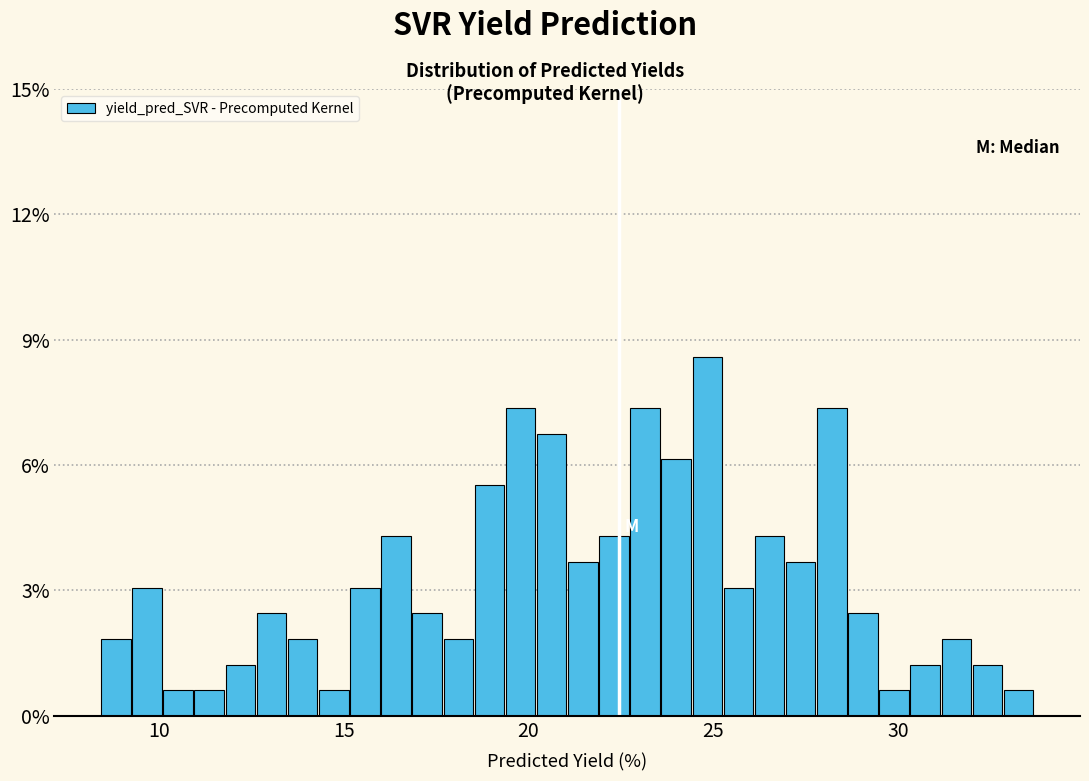

Read against the x-axis, roughly where is the centre of the tallest bar?

25.0